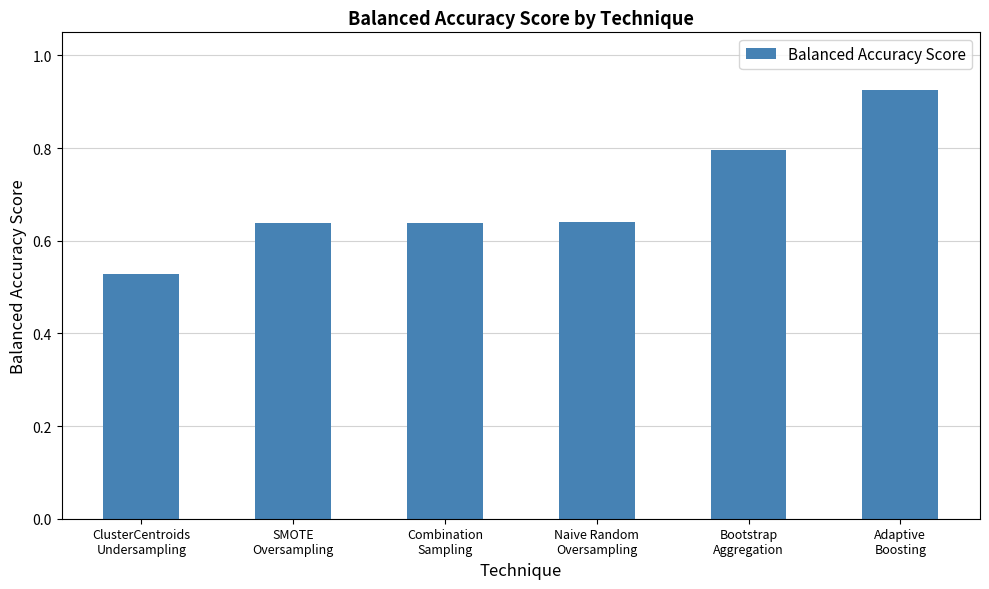

Where is the data nearest to the value 0?

ClusterCentroids
Undersampling